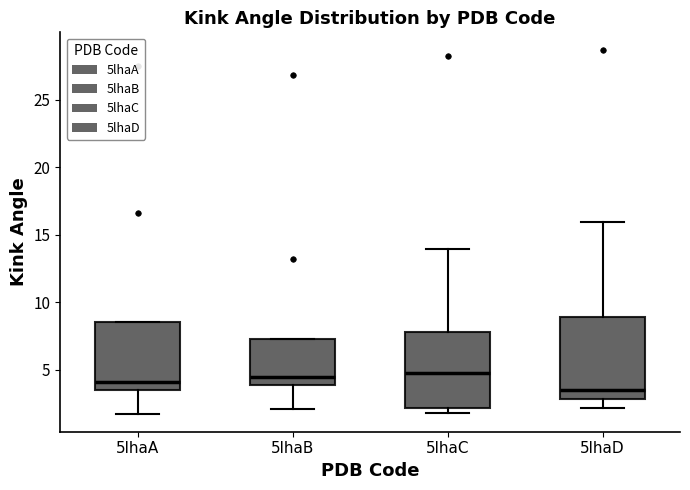

Reading left to right, transcribe this box plot: for each box, give where its median line is, the range the box spans, and where its two whiskers end, as read against the y-axis. The values are not printed on the chart, so give them approximately, as read against the axis.

5lhaA: median 4.0, box 3.5 to 8.5, whiskers 2.0 to 8.5
5lhaB: median 4.5, box 4.0 to 7.5, whiskers 2.0 to 7.5
5lhaC: median 5.0, box 2.0 to 8.0, whiskers 2.0 (just below the box's lower edge) to 14.0
5lhaD: median 3.5, box 3.0 to 9.0, whiskers 2.0 to 16.0